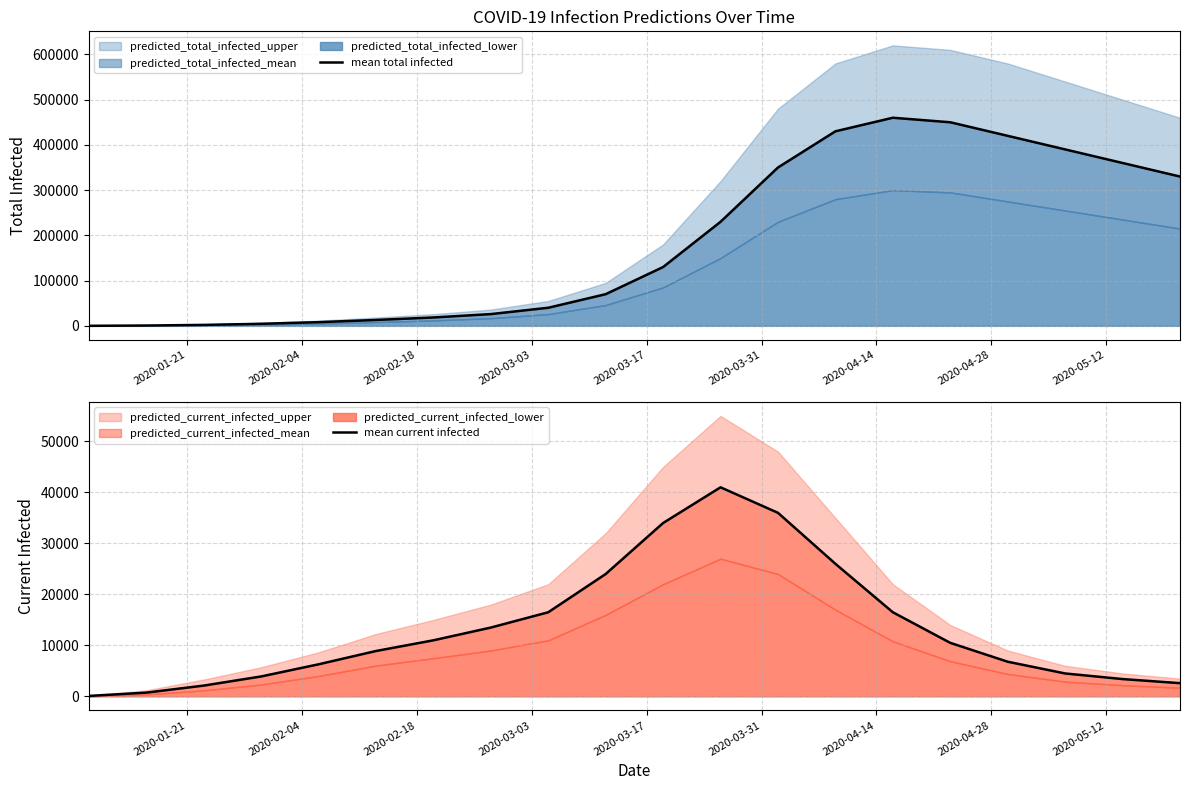

At 2020-02-04, list the series in order from largest to smallest.

mean total infected, mean current infected